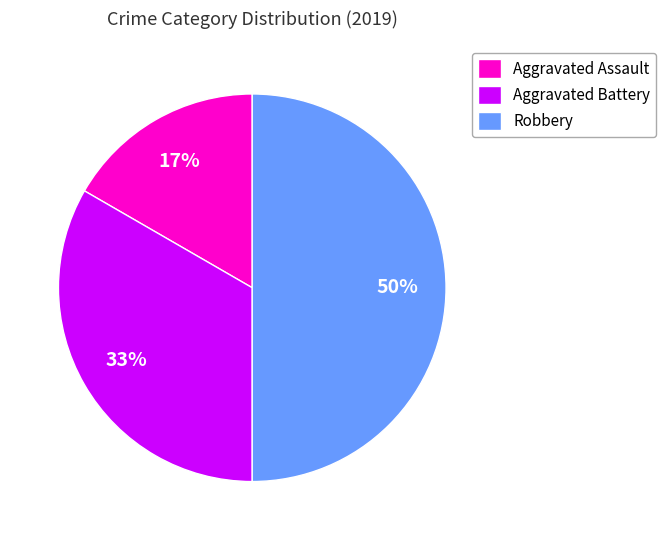

To the nearest percent, what portion does Robbery represent?

50%